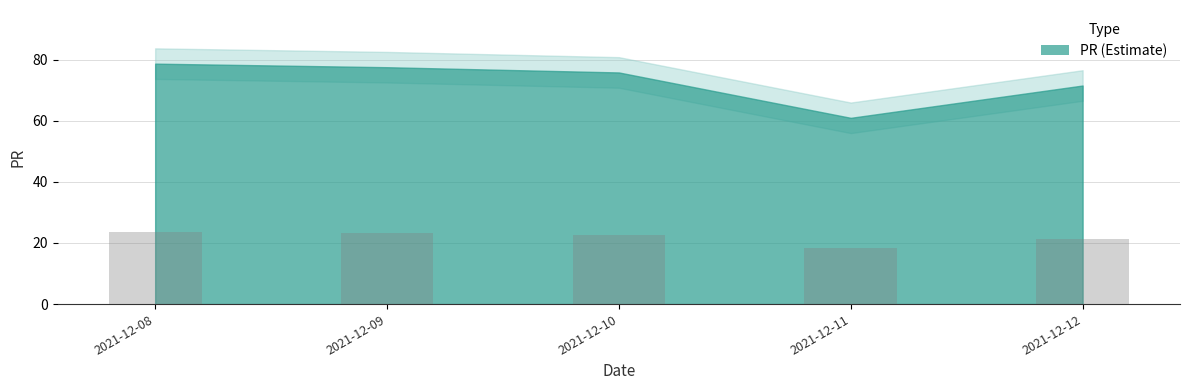

What is the greatest value displayed?

23.6